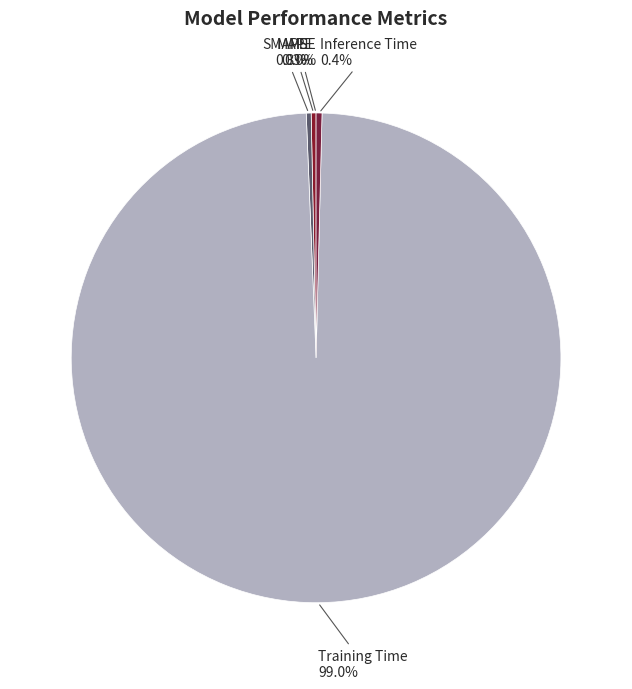

Which slice is the largest?

Training Time